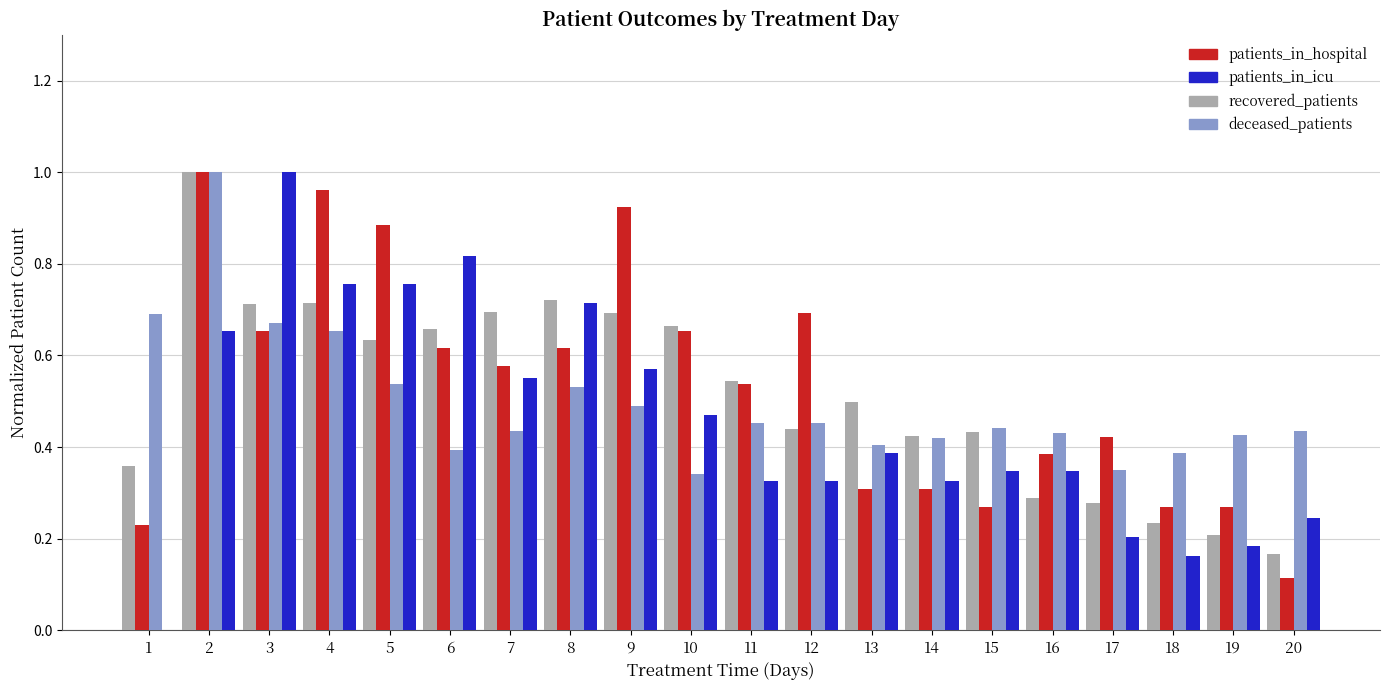

Which series changed the most between 6 and 15?

patients_in_icu